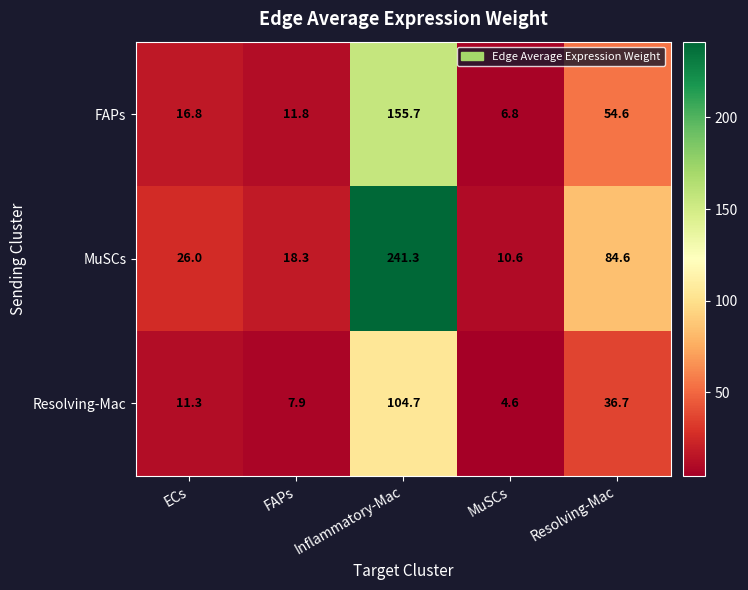

What is the sum of all MuSCs values?

380.8